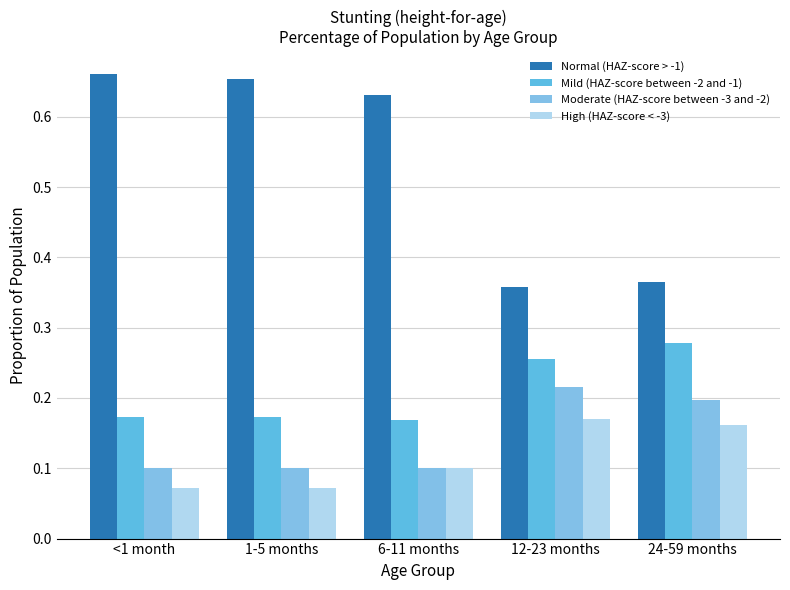

What is the total value across all series at 12-23 months?

1.0